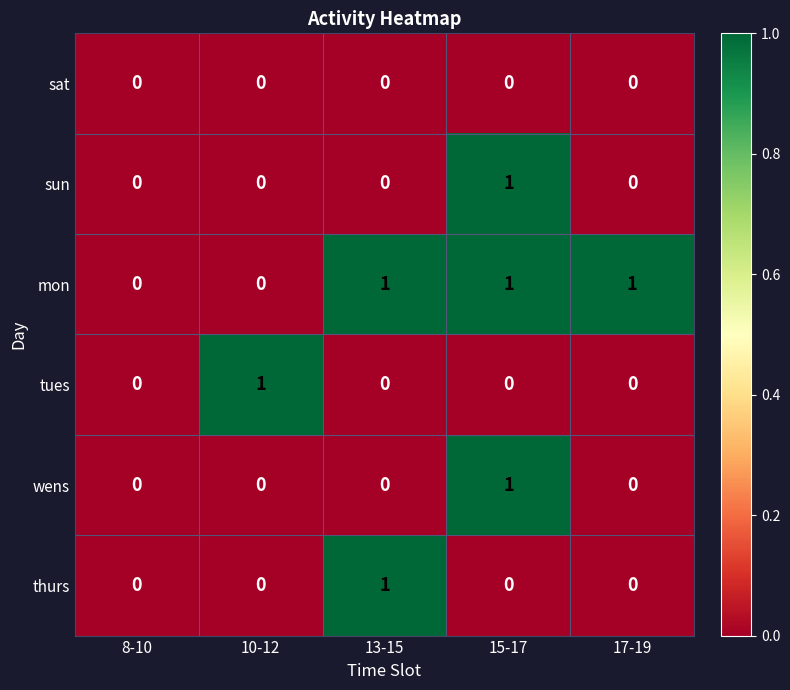

The value of sat at 17-19 is 0. True or false?

True